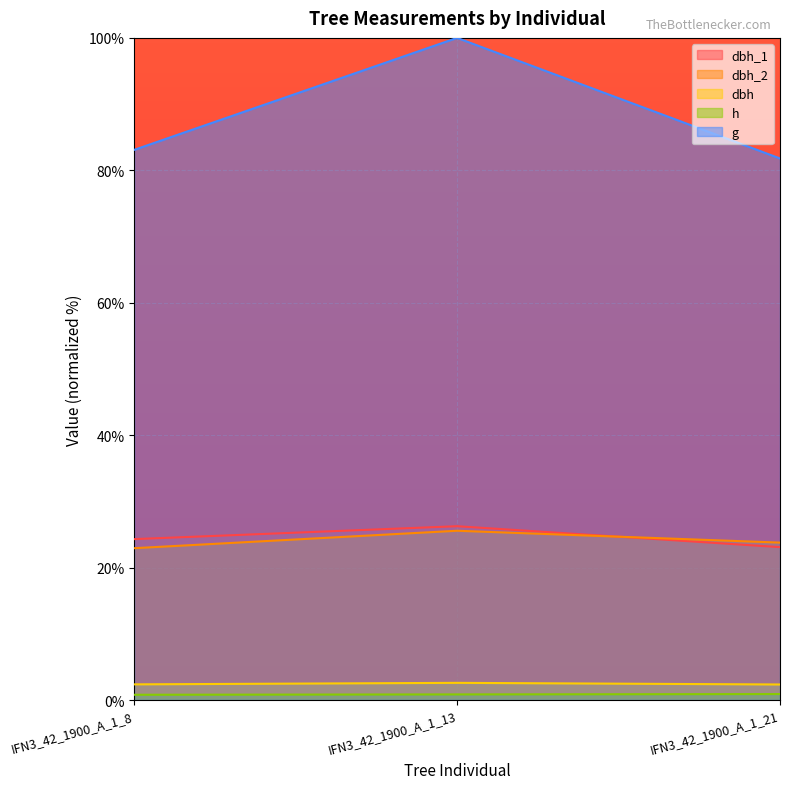

What is the sum of the h values at IFN3_42_1900_A_1_13 and IFN3_42_1900_A_1_21?

1.7